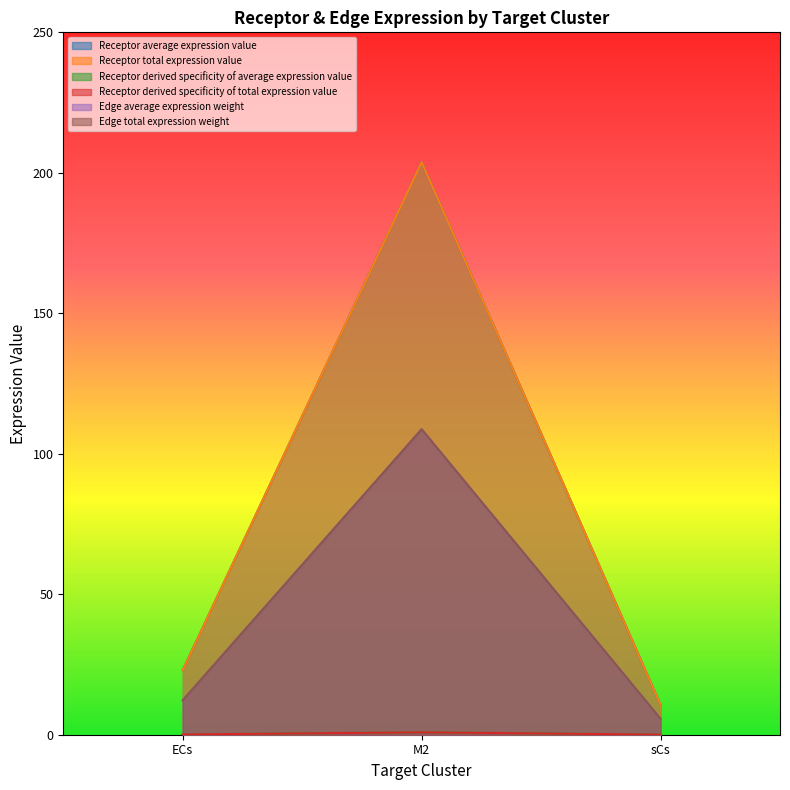

What is the label of the 1st point from the left?

ECs